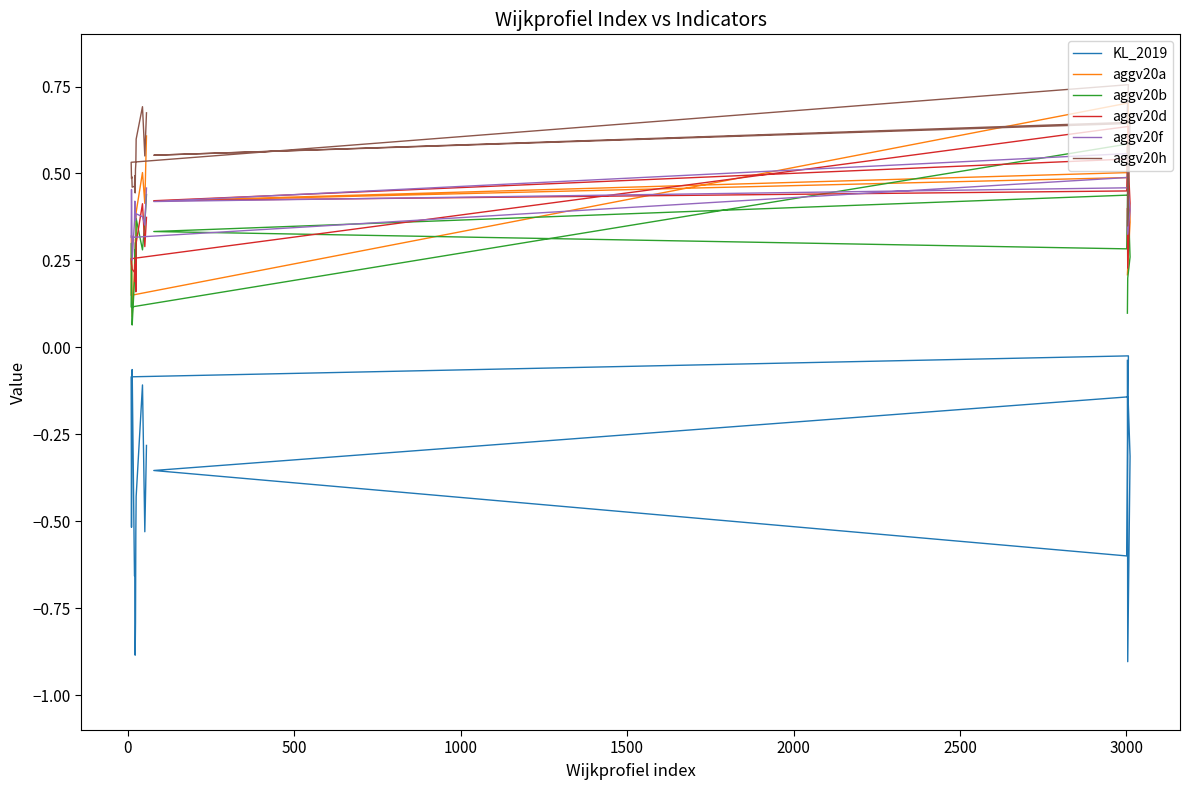

Which series changed the most between 3500 and 18?

aggv20f